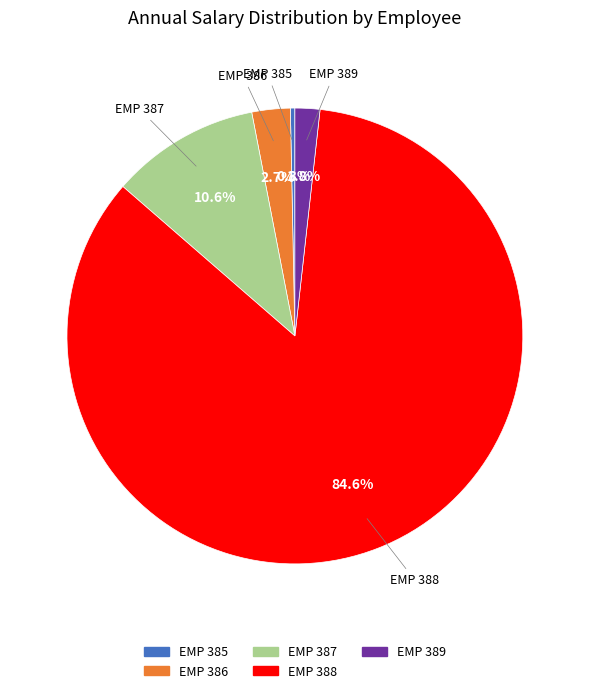

Which category has the smallest portion of the pie?

EMP 385